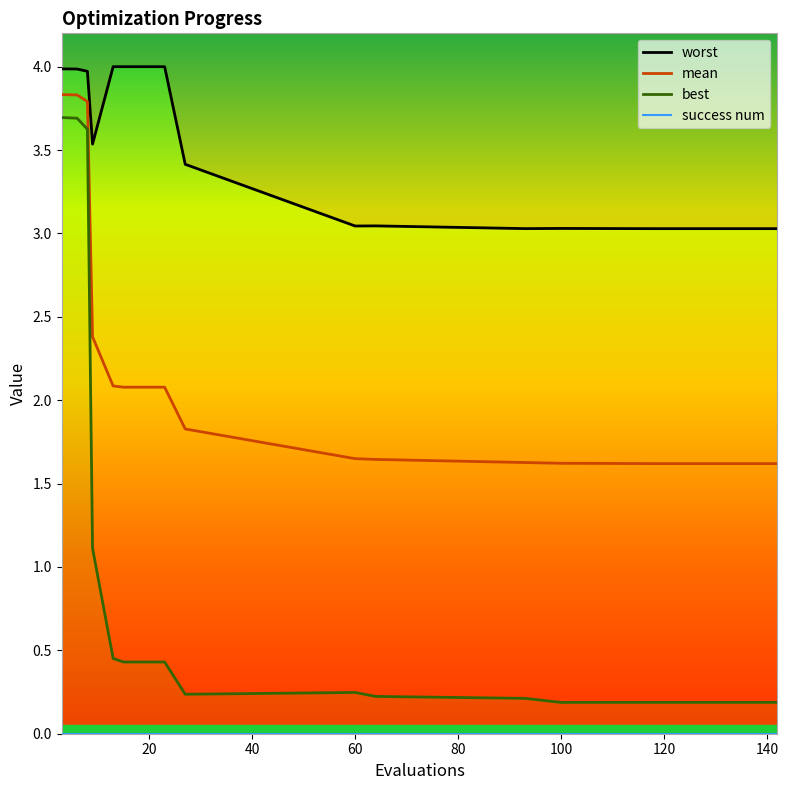

True or false: mean and worst intersect in this chart.

False